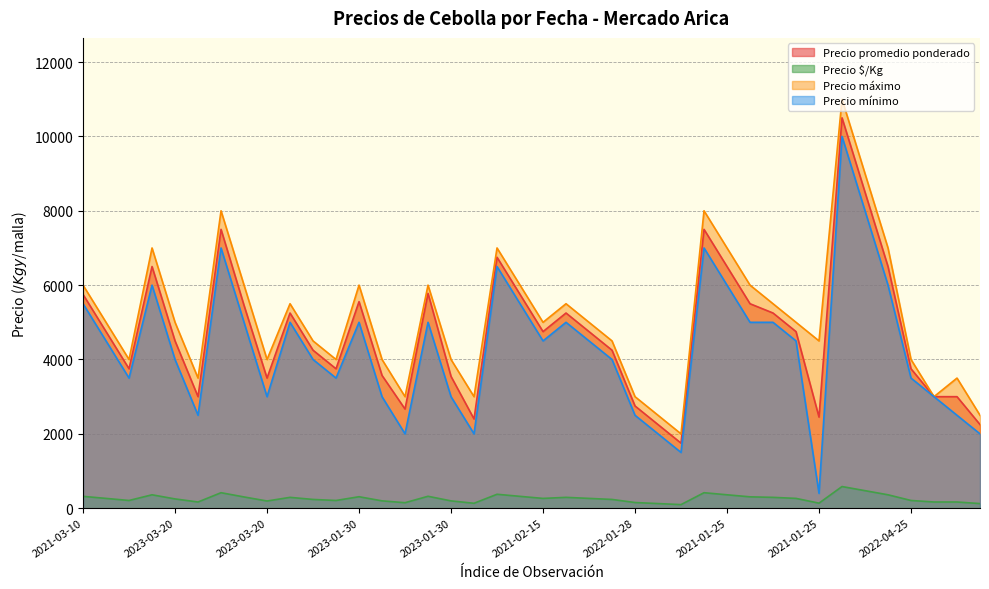

Does the chart display data point markers on the line(s)?

No